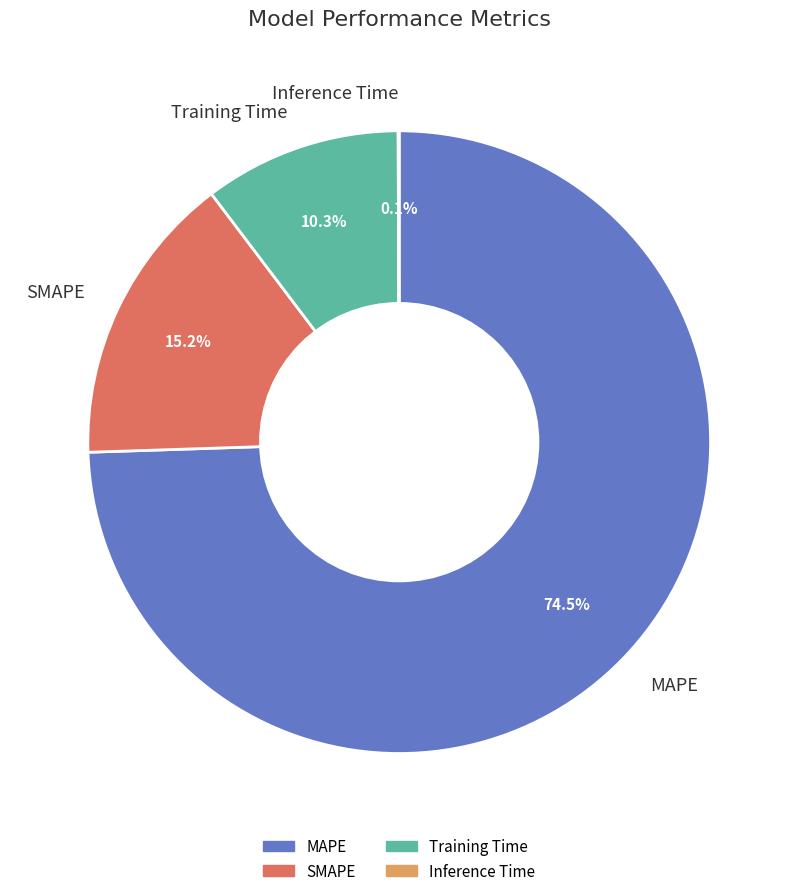

What is the ratio of the value at MAPE to the value at SMAPE?

4.9